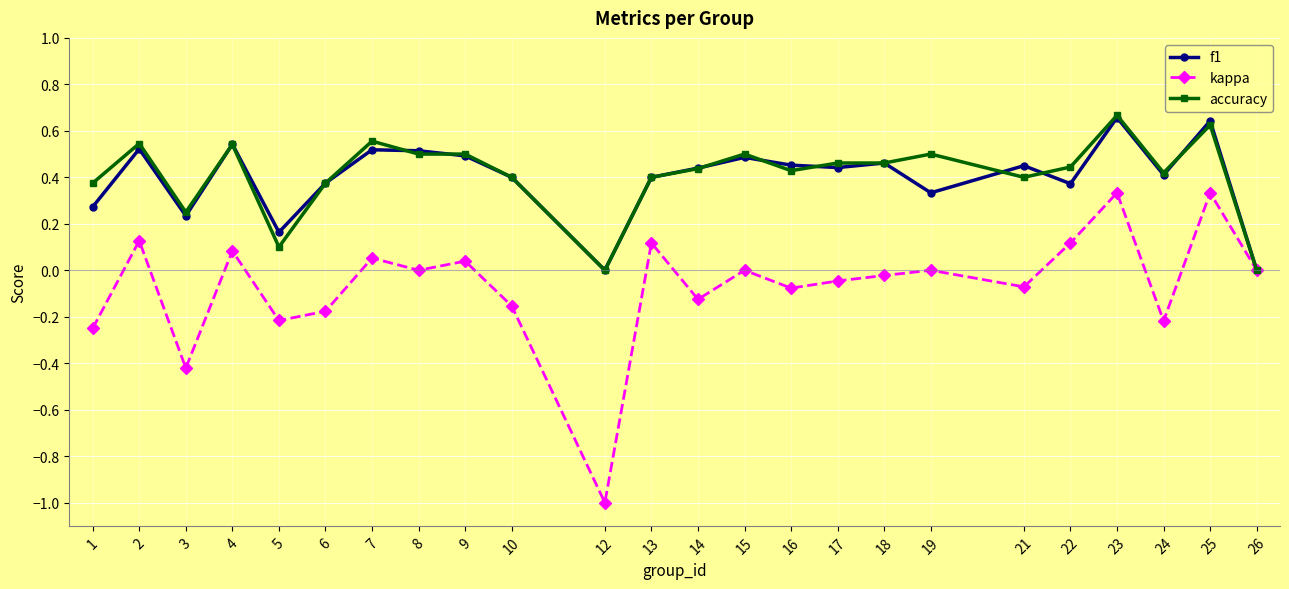

What is the minimum value for kappa?

-1.0